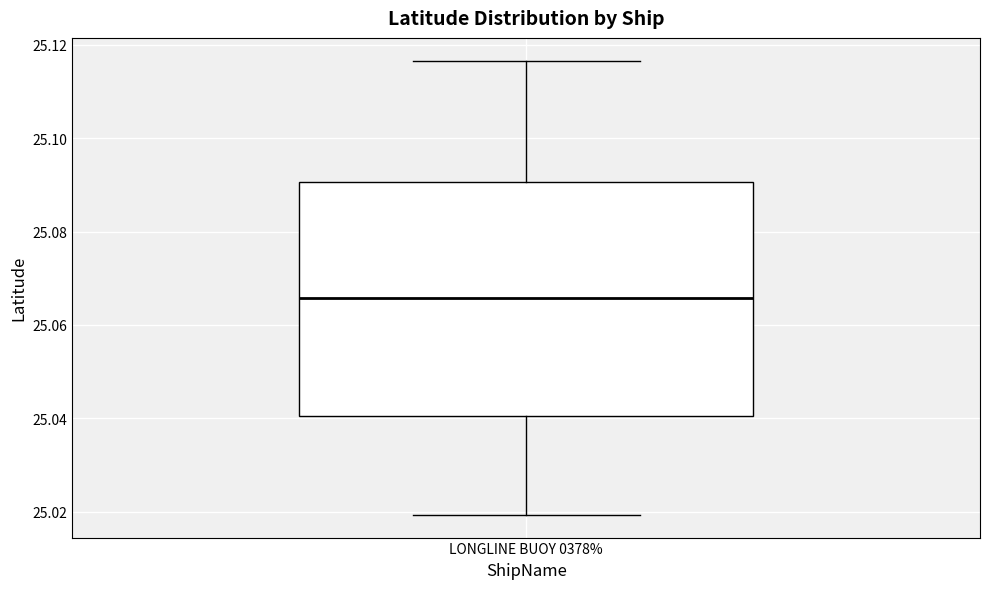

Read this box plot against the y-axis: the position of the median line, the range covered by the box, and the ends of both whiskers. The values are not printed on the chart, so give them approximately, as read against the axis.

median 25.066, box 25.040 to 25.090, whiskers 25.020 to 25.116